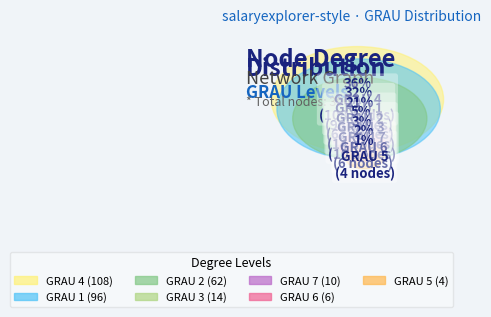

Rank the categories by value from lowest to highest.

5, 6, 7, 3, 2, 1, 4